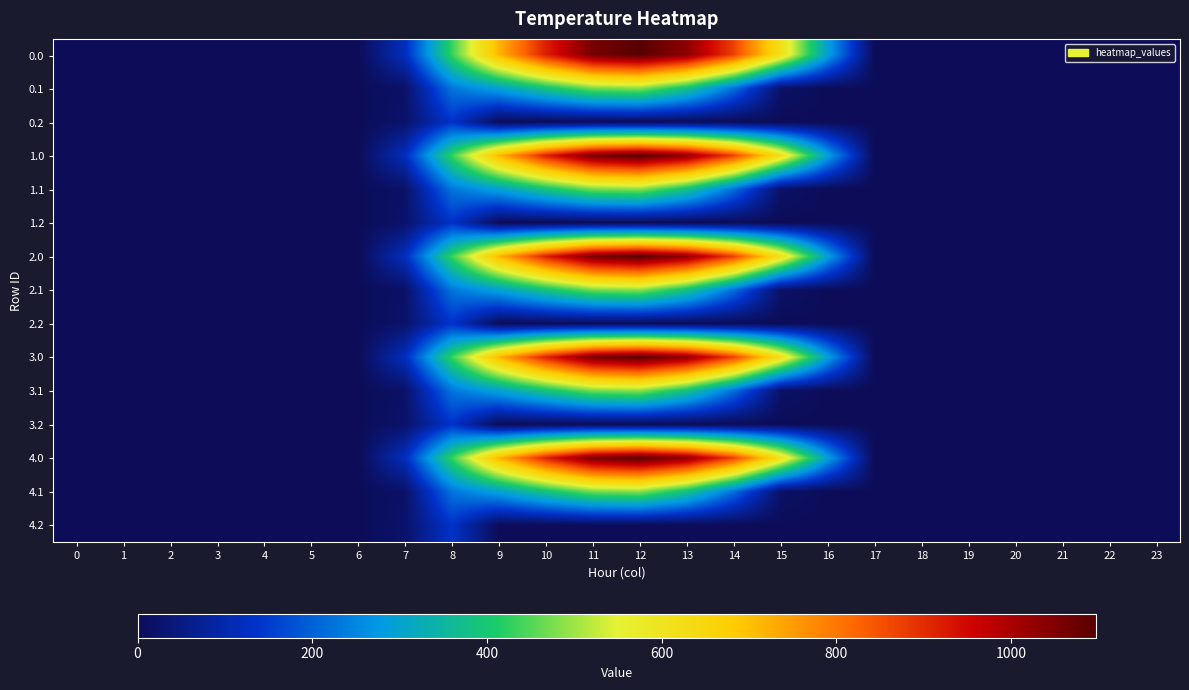

Count the number of categories in the chart.

24